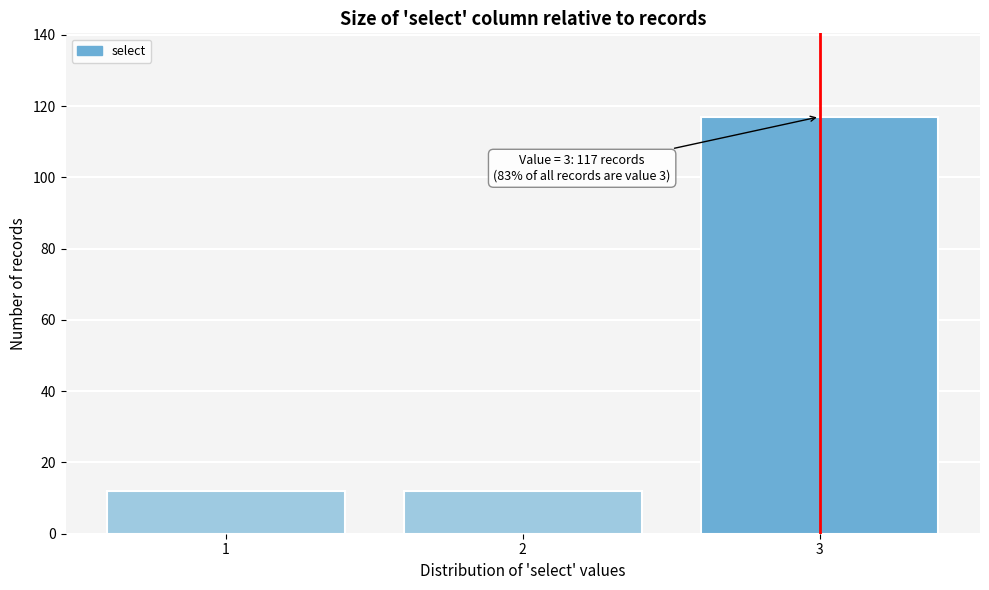

Reading left to right, transcribe all the data shown in this chart.

12	12	117